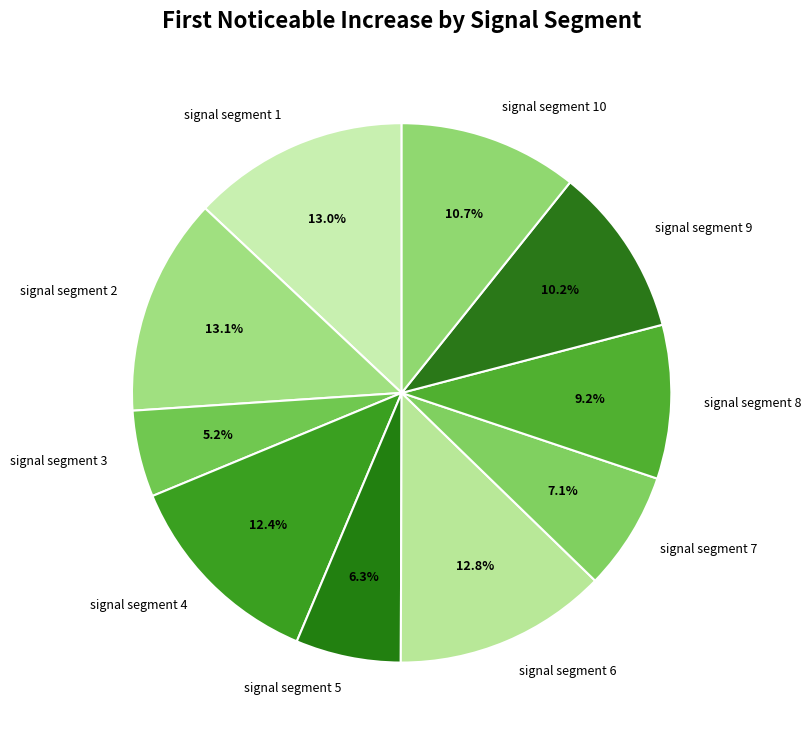

Which slice is the smallest?

signal segment 3